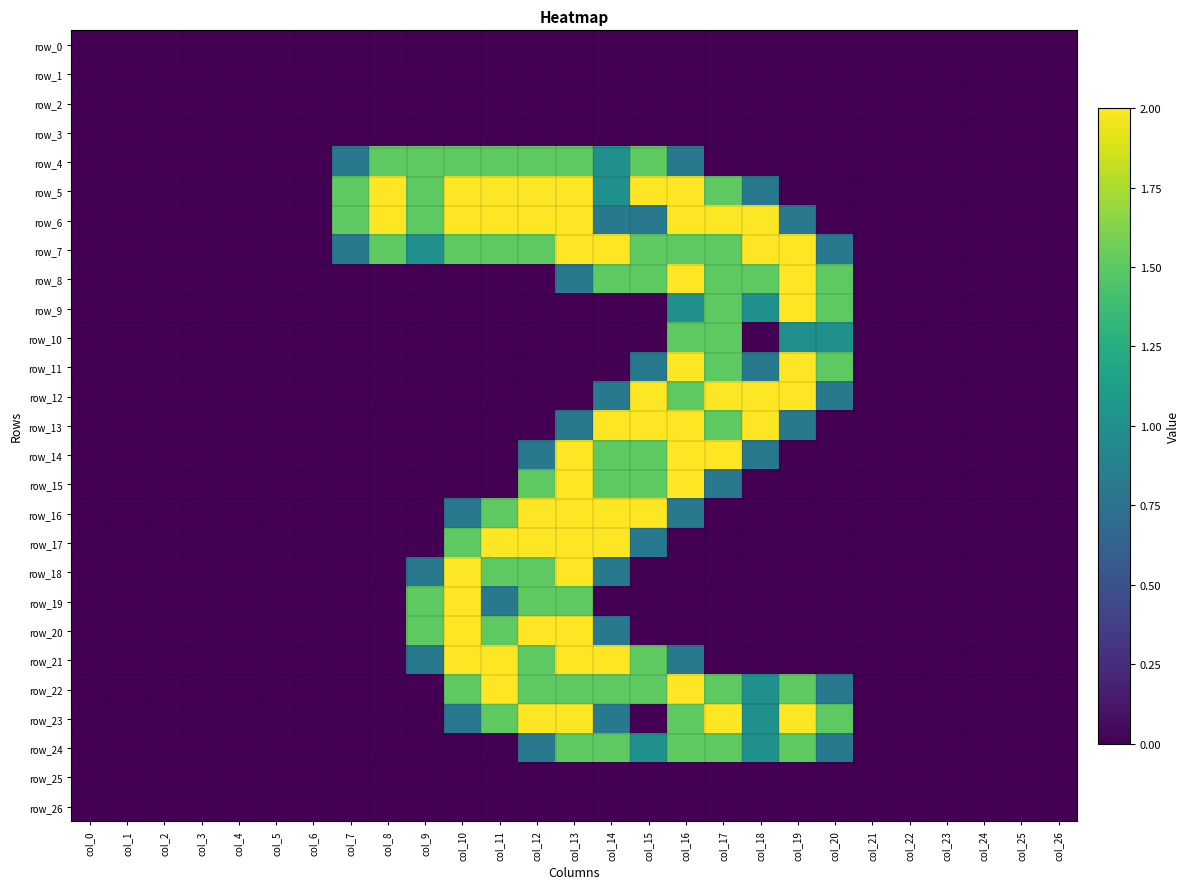

Between col_15 and col_18, which series saw the biggest shift?

row_16